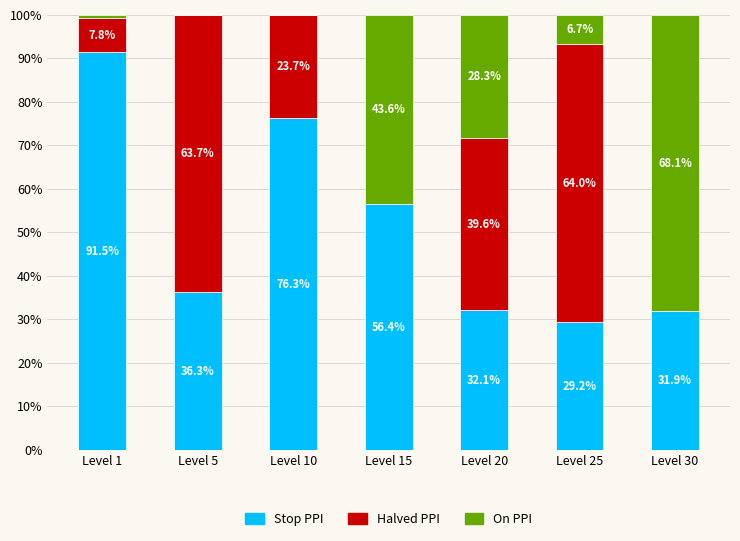

What is the sum of the Stop PPI values at Level 10 and Level 5?

112.5